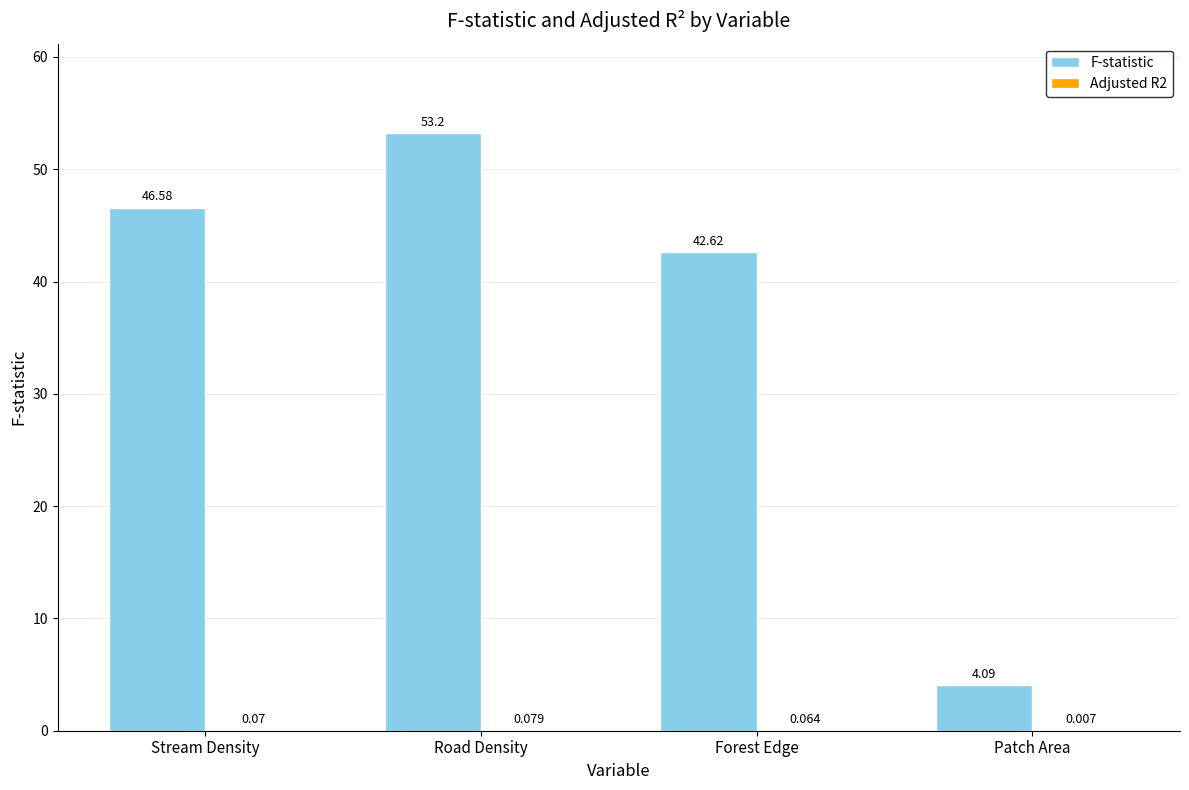

Which series has the largest total across all categories?

F-statistic